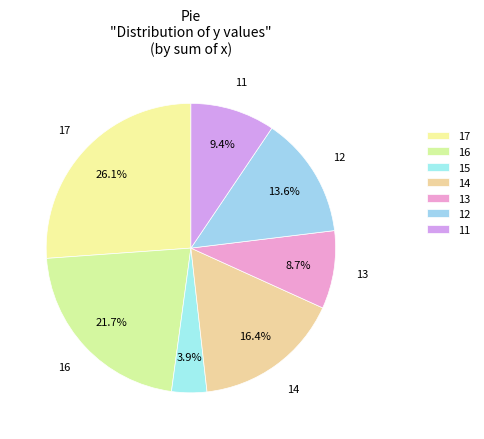

How many segments does this pie chart have?

7